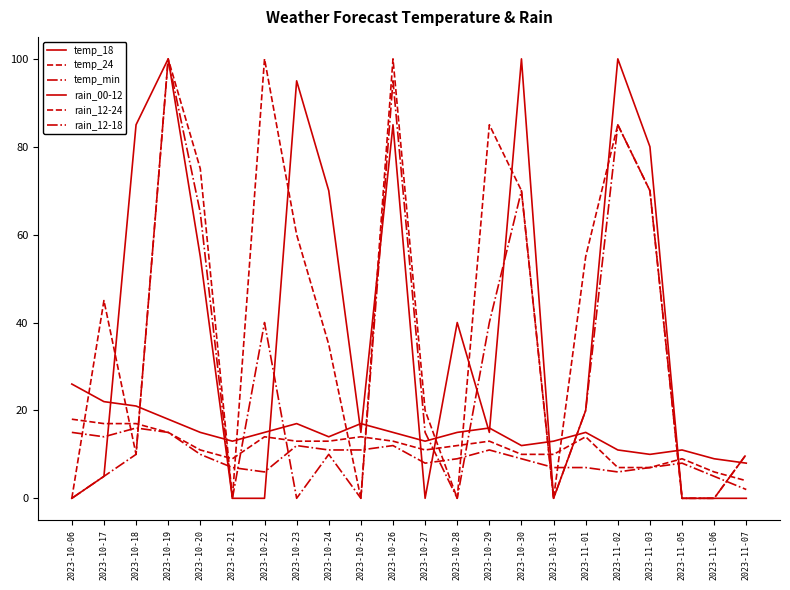

What is the highest value of the rain_12-24 series?

100